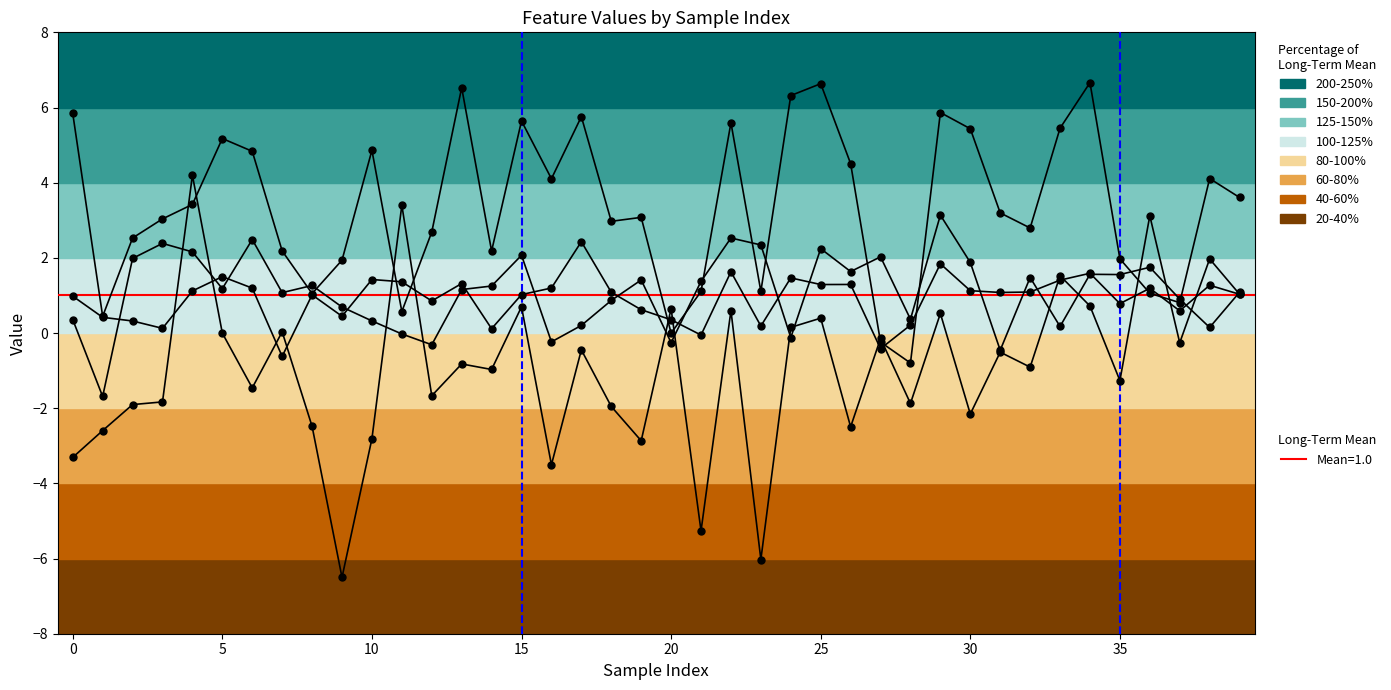

Between 31 and 0, which is larger?

31